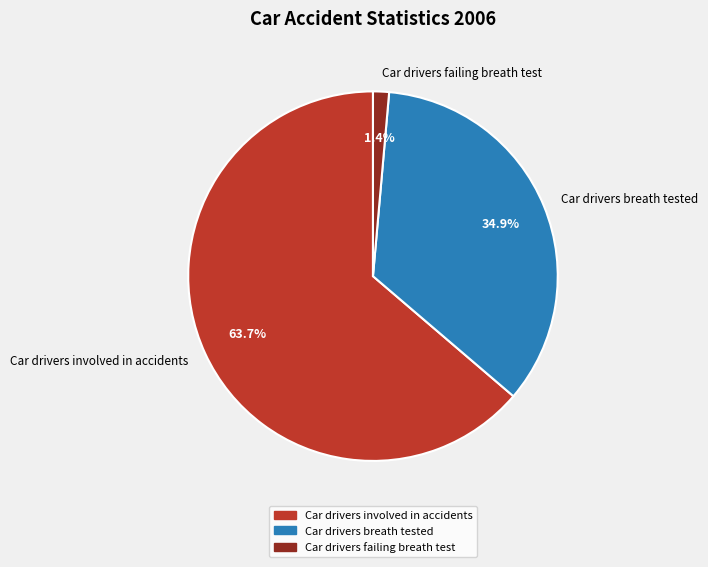

What is the majority slice?

Car drivers involved in accidents